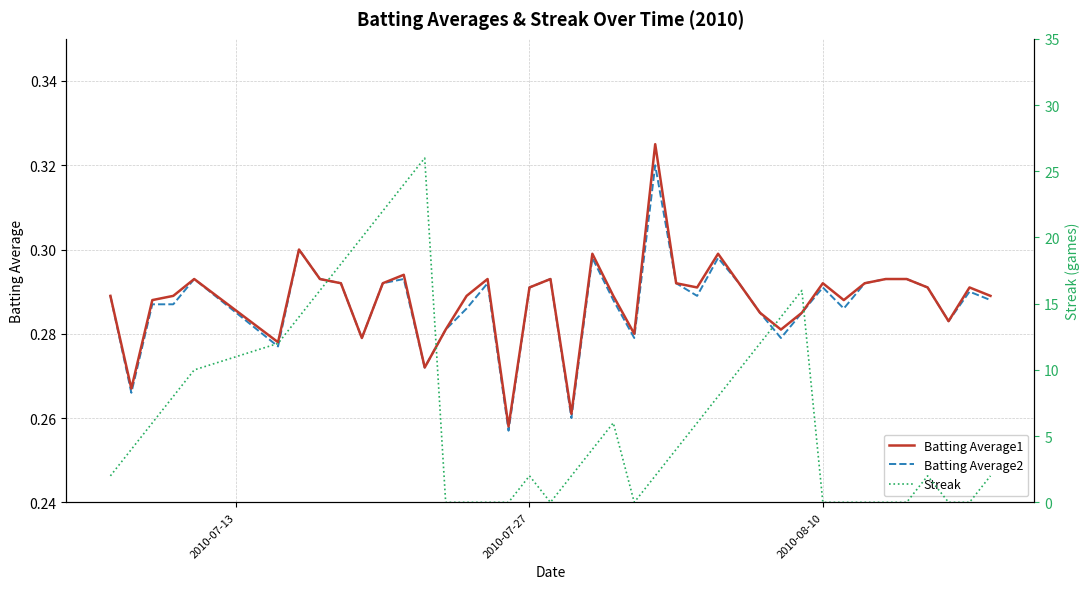

What position from the left is 2010-07-27?

18